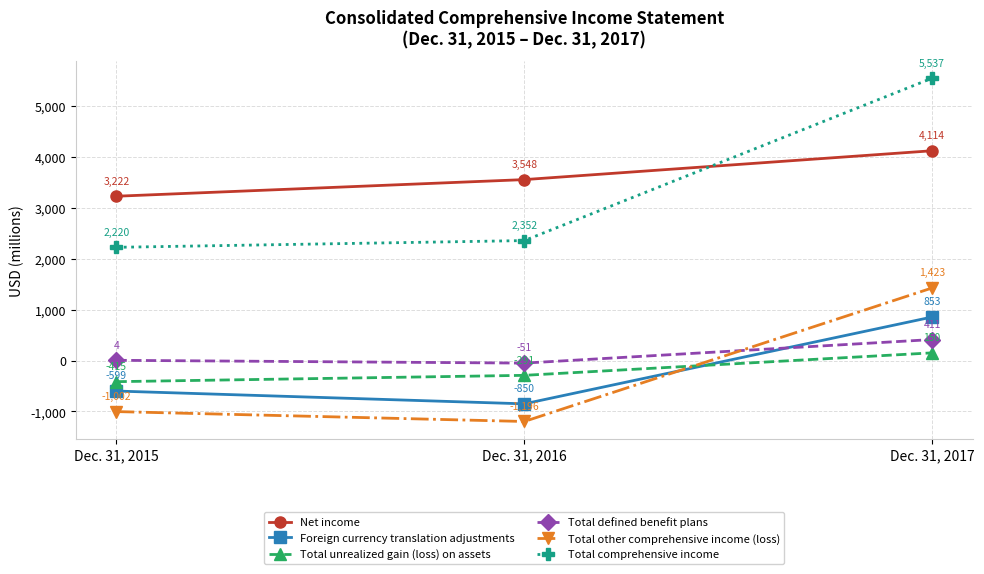

How many lines are shown in the chart?

6